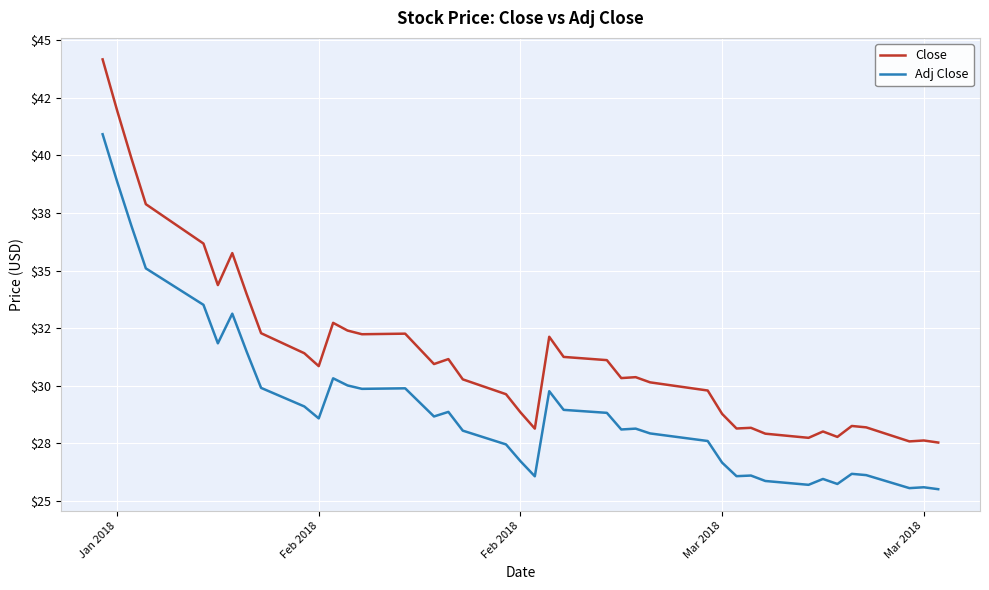

Does the chart have visible grid lines?

Yes